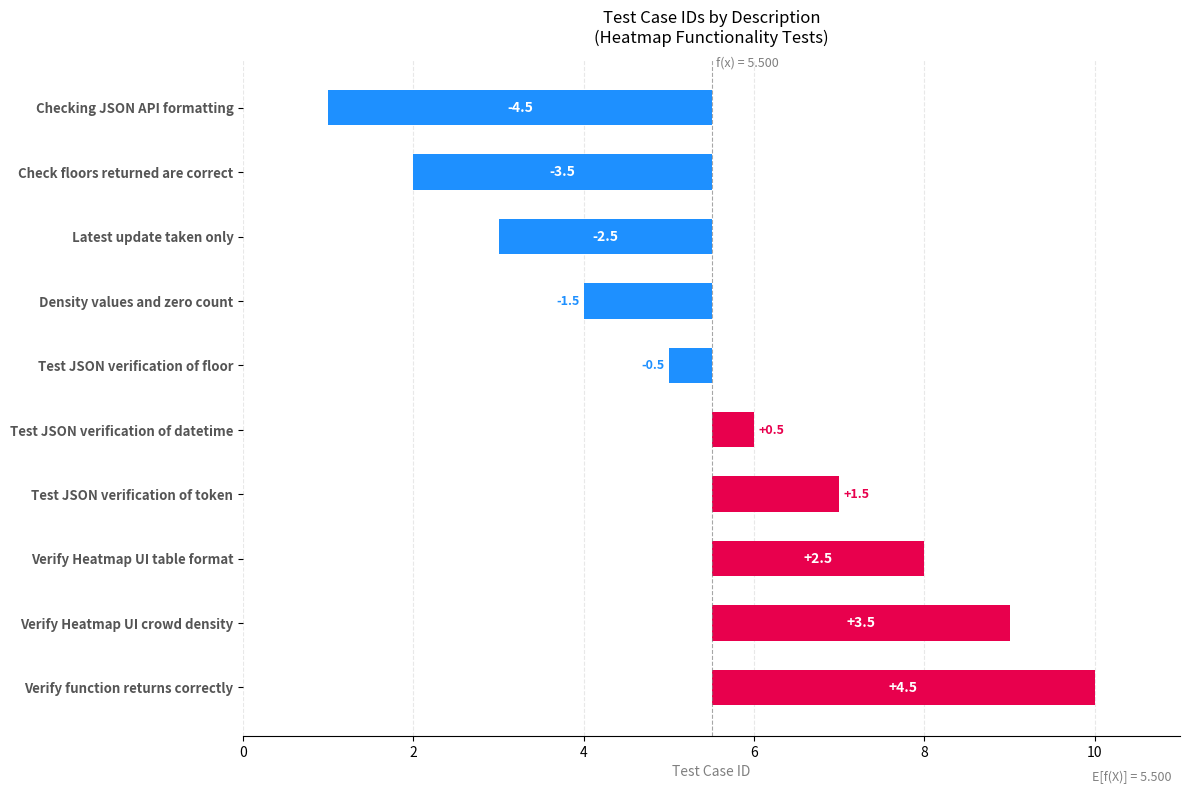

How many negative values are there?

5